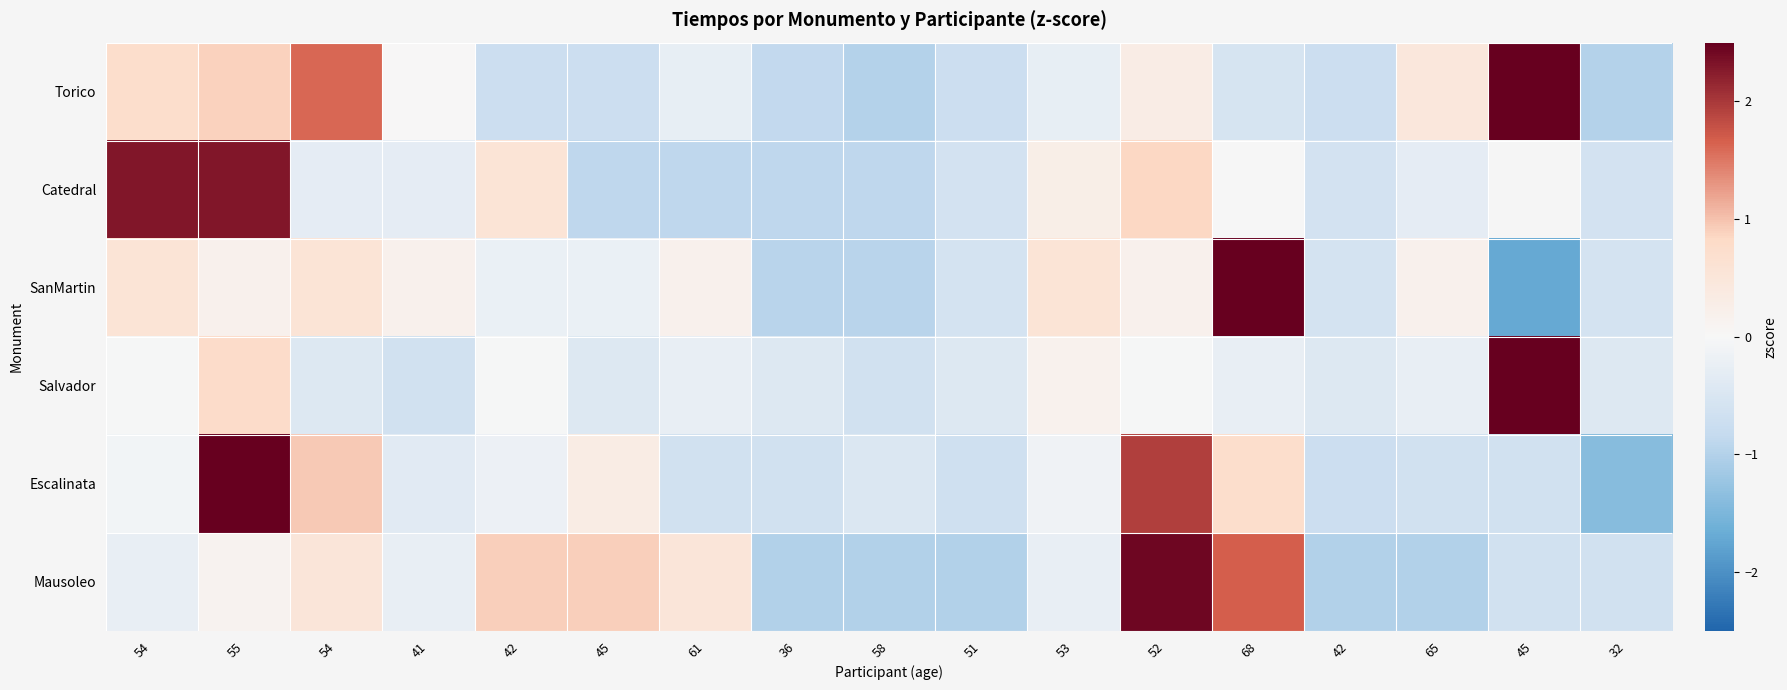

At which label is Salvador closest to 1?

55